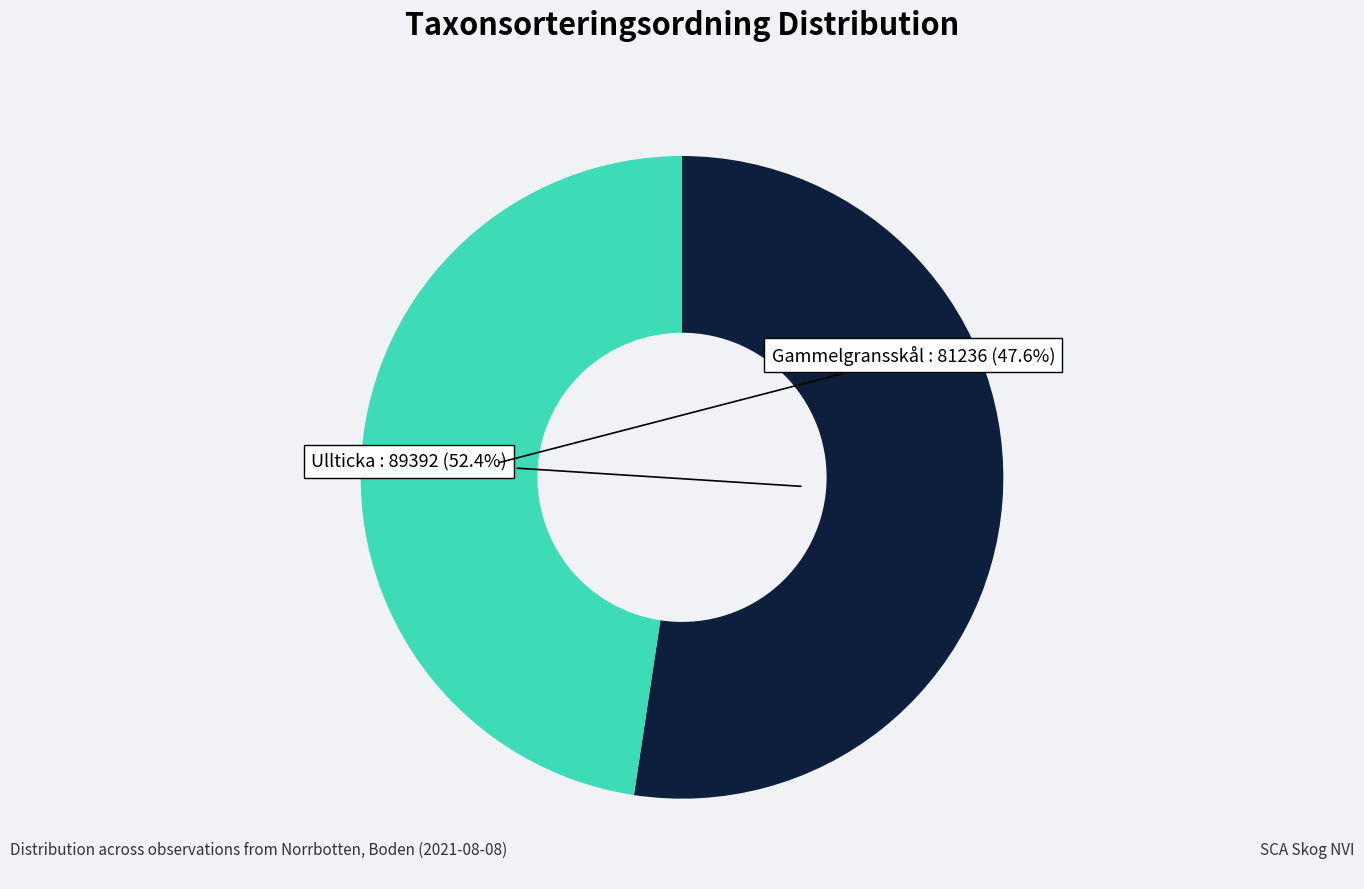

Which category has the biggest portion of the pie?

Ullticka